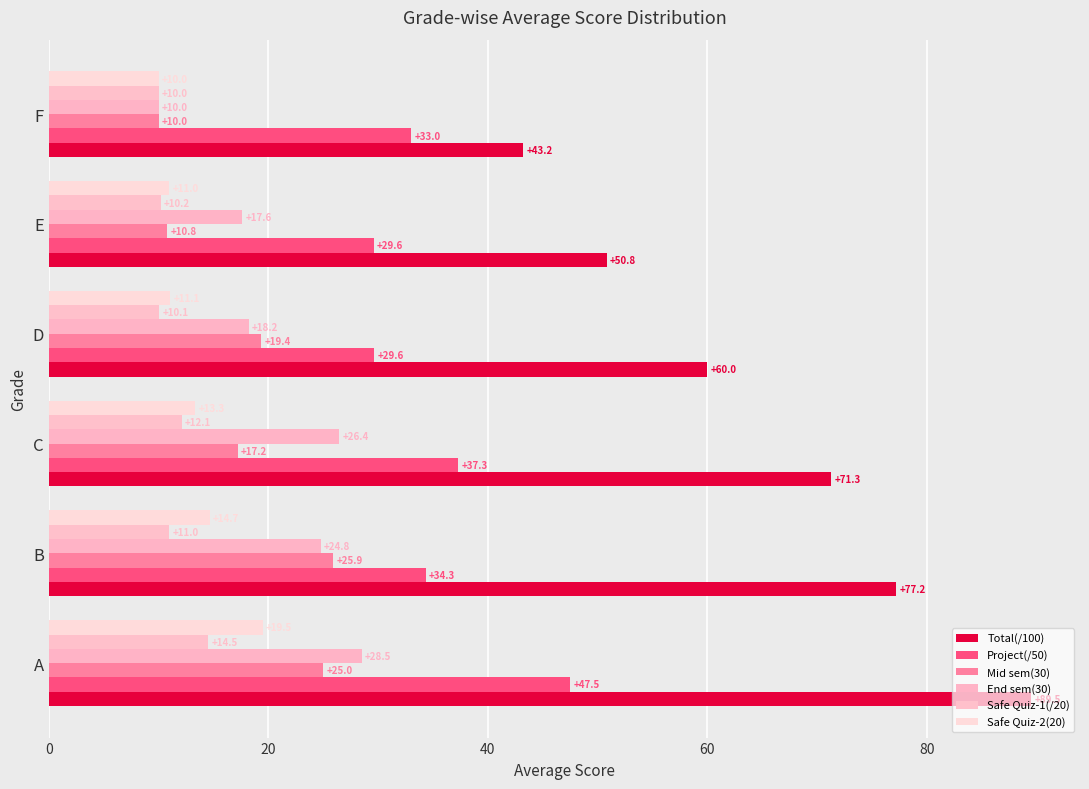

How many distinct data groups are displayed?

6